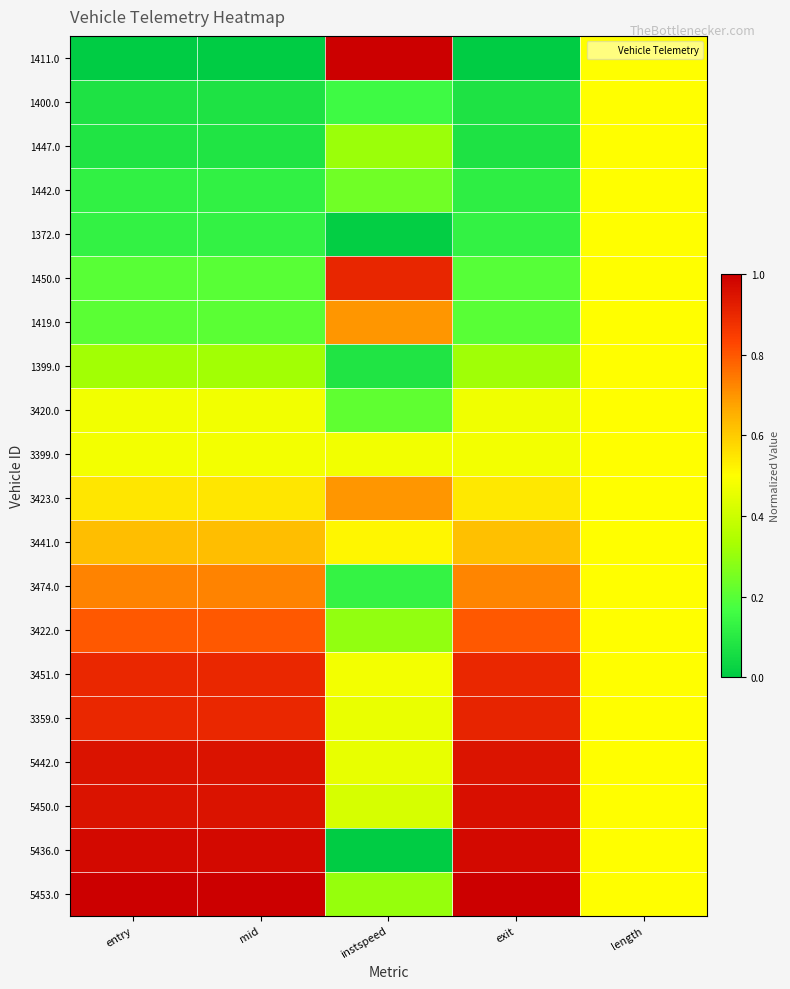

Count the number of data series in this chart.

20